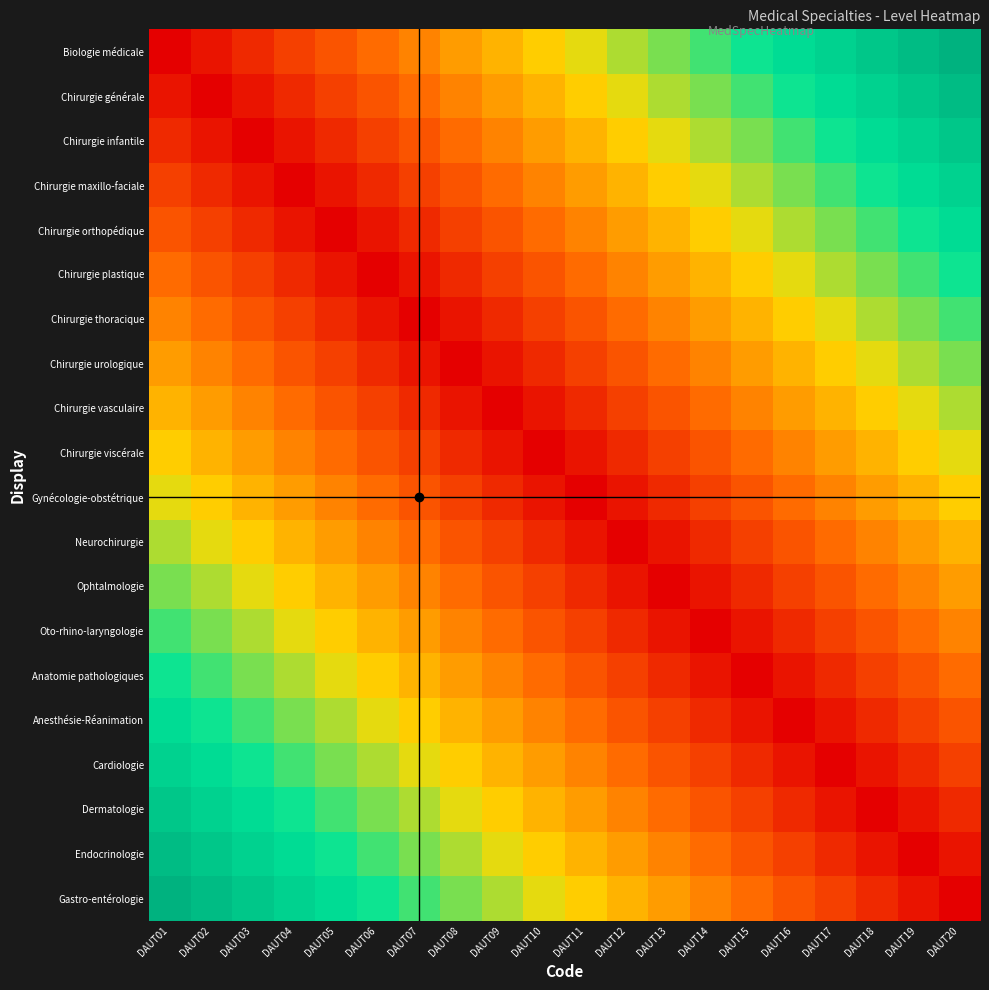

Reading left to right, extract all data points from this chart.

Biologie médicale: DAUT01=0.0	DAUT02=0.1	DAUT03=0.1	DAUT04=0.1	DAUT05=0.2	DAUT06=0.2	DAUT07=0.3	DAUT08=0.3	DAUT09=0.4	DAUT10=0.5	DAUT11=0.5	DAUT12=0.6	DAUT13=0.6	DAUT14=0.7	DAUT15=0.7	DAUT16=0.8	DAUT17=0.8	DAUT18=0.8	DAUT19=0.9	DAUT20=0.9
Chirurgie générale: DAUT01=0.1	DAUT02=0.0	DAUT03=0.1	DAUT04=0.1	DAUT05=0.1	DAUT06=0.2	DAUT07=0.2	DAUT08=0.3	DAUT09=0.3	DAUT10=0.4	DAUT11=0.5	DAUT12=0.5	DAUT13=0.6	DAUT14=0.6	DAUT15=0.7	DAUT16=0.7	DAUT17=0.8	DAUT18=0.8	DAUT19=0.8	DAUT20=0.9
Chirurgie infantile: DAUT01=0.1	DAUT02=0.1	DAUT03=0.0	DAUT04=0.1	DAUT05=0.1	DAUT06=0.1	DAUT07=0.2	DAUT08=0.2	DAUT09=0.3	DAUT10=0.3	DAUT11=0.4	DAUT12=0.5	DAUT13=0.5	DAUT14=0.6	DAUT15=0.6	DAUT16=0.7	DAUT17=0.7	DAUT18=0.8	DAUT19=0.8	DAUT20=0.8
Chirurgie maxillo-faciale: DAUT01=0.1	DAUT02=0.1	DAUT03=0.1	DAUT04=0.0	DAUT05=0.1	DAUT06=0.1	DAUT07=0.1	DAUT08=0.2	DAUT09=0.2	DAUT10=0.3	DAUT11=0.3	DAUT12=0.4	DAUT13=0.5	DAUT14=0.5	DAUT15=0.6	DAUT16=0.6	DAUT17=0.7	DAUT18=0.7	DAUT19=0.8	DAUT20=0.8
Chirurgie orthopédique: DAUT01=0.2	DAUT02=0.1	DAUT03=0.1	DAUT04=0.1	DAUT05=0.0	DAUT06=0.1	DAUT07=0.1	DAUT08=0.1	DAUT09=0.2	DAUT10=0.2	DAUT11=0.3	DAUT12=0.3	DAUT13=0.4	DAUT14=0.5	DAUT15=0.5	DAUT16=0.6	DAUT17=0.6	DAUT18=0.7	DAUT19=0.7	DAUT20=0.8
Chirurgie plastique: DAUT01=0.2	DAUT02=0.2	DAUT03=0.1	DAUT04=0.1	DAUT05=0.1	DAUT06=0.0	DAUT07=0.1	DAUT08=0.1	DAUT09=0.1	DAUT10=0.2	DAUT11=0.2	DAUT12=0.3	DAUT13=0.3	DAUT14=0.4	DAUT15=0.5	DAUT16=0.5	DAUT17=0.6	DAUT18=0.6	DAUT19=0.7	DAUT20=0.7
Chirurgie thoracique: DAUT01=0.3	DAUT02=0.2	DAUT03=0.2	DAUT04=0.1	DAUT05=0.1	DAUT06=0.1	DAUT07=0.0	DAUT08=0.1	DAUT09=0.1	DAUT10=0.1	DAUT11=0.2	DAUT12=0.2	DAUT13=0.3	DAUT14=0.3	DAUT15=0.4	DAUT16=0.5	DAUT17=0.5	DAUT18=0.6	DAUT19=0.6	DAUT20=0.7
Chirurgie urologique: DAUT01=0.3	DAUT02=0.3	DAUT03=0.2	DAUT04=0.2	DAUT05=0.1	DAUT06=0.1	DAUT07=0.1	DAUT08=0.0	DAUT09=0.1	DAUT10=0.1	DAUT11=0.1	DAUT12=0.2	DAUT13=0.2	DAUT14=0.3	DAUT15=0.3	DAUT16=0.4	DAUT17=0.5	DAUT18=0.5	DAUT19=0.6	DAUT20=0.6
Chirurgie vasculaire: DAUT01=0.4	DAUT02=0.3	DAUT03=0.3	DAUT04=0.2	DAUT05=0.2	DAUT06=0.1	DAUT07=0.1	DAUT08=0.1	DAUT09=0.0	DAUT10=0.1	DAUT11=0.1	DAUT12=0.1	DAUT13=0.2	DAUT14=0.2	DAUT15=0.3	DAUT16=0.3	DAUT17=0.4	DAUT18=0.5	DAUT19=0.5	DAUT20=0.6
Chirurgie viscérale: DAUT01=0.5	DAUT02=0.4	DAUT03=0.3	DAUT04=0.3	DAUT05=0.2	DAUT06=0.2	DAUT07=0.1	DAUT08=0.1	DAUT09=0.1	DAUT10=0.0	DAUT11=0.1	DAUT12=0.1	DAUT13=0.1	DAUT14=0.2	DAUT15=0.2	DAUT16=0.3	DAUT17=0.3	DAUT18=0.4	DAUT19=0.5	DAUT20=0.5
Gynécologie-obstétrique: DAUT01=0.5	DAUT02=0.5	DAUT03=0.4	DAUT04=0.3	DAUT05=0.3	DAUT06=0.2	DAUT07=0.2	DAUT08=0.1	DAUT09=0.1	DAUT10=0.1	DAUT11=0.0	DAUT12=0.1	DAUT13=0.1	DAUT14=0.1	DAUT15=0.2	DAUT16=0.2	DAUT17=0.3	DAUT18=0.3	DAUT19=0.4	DAUT20=0.5
Neurochirurgie: DAUT01=0.6	DAUT02=0.5	DAUT03=0.5	DAUT04=0.4	DAUT05=0.3	DAUT06=0.3	DAUT07=0.2	DAUT08=0.2	DAUT09=0.1	DAUT10=0.1	DAUT11=0.1	DAUT12=0.0	DAUT13=0.1	DAUT14=0.1	DAUT15=0.1	DAUT16=0.2	DAUT17=0.2	DAUT18=0.3	DAUT19=0.3	DAUT20=0.4
Ophtalmologie: DAUT01=0.6	DAUT02=0.6	DAUT03=0.5	DAUT04=0.5	DAUT05=0.4	DAUT06=0.3	DAUT07=0.3	DAUT08=0.2	DAUT09=0.2	DAUT10=0.1	DAUT11=0.1	DAUT12=0.1	DAUT13=0.0	DAUT14=0.1	DAUT15=0.1	DAUT16=0.1	DAUT17=0.2	DAUT18=0.2	DAUT19=0.3	DAUT20=0.3
Oto-rhino-laryngologie: DAUT01=0.7	DAUT02=0.6	DAUT03=0.6	DAUT04=0.5	DAUT05=0.5	DAUT06=0.4	DAUT07=0.3	DAUT08=0.3	DAUT09=0.2	DAUT10=0.2	DAUT11=0.1	DAUT12=0.1	DAUT13=0.1	DAUT14=0.0	DAUT15=0.1	DAUT16=0.1	DAUT17=0.1	DAUT18=0.2	DAUT19=0.2	DAUT20=0.3
Anatomie pathologiques: DAUT01=0.7	DAUT02=0.7	DAUT03=0.6	DAUT04=0.6	DAUT05=0.5	DAUT06=0.5	DAUT07=0.4	DAUT08=0.3	DAUT09=0.3	DAUT10=0.2	DAUT11=0.2	DAUT12=0.1	DAUT13=0.1	DAUT14=0.1	DAUT15=0.0	DAUT16=0.1	DAUT17=0.1	DAUT18=0.1	DAUT19=0.2	DAUT20=0.2
Anesthésie-Réanimation: DAUT01=0.8	DAUT02=0.7	DAUT03=0.7	DAUT04=0.6	DAUT05=0.6	DAUT06=0.5	DAUT07=0.5	DAUT08=0.4	DAUT09=0.3	DAUT10=0.3	DAUT11=0.2	DAUT12=0.2	DAUT13=0.1	DAUT14=0.1	DAUT15=0.1	DAUT16=0.0	DAUT17=0.1	DAUT18=0.1	DAUT19=0.1	DAUT20=0.2
Cardiologie: DAUT01=0.8	DAUT02=0.8	DAUT03=0.7	DAUT04=0.7	DAUT05=0.6	DAUT06=0.6	DAUT07=0.5	DAUT08=0.5	DAUT09=0.4	DAUT10=0.3	DAUT11=0.3	DAUT12=0.2	DAUT13=0.2	DAUT14=0.1	DAUT15=0.1	DAUT16=0.1	DAUT17=0.0	DAUT18=0.1	DAUT19=0.1	DAUT20=0.1
Dermatologie: DAUT01=0.8	DAUT02=0.8	DAUT03=0.8	DAUT04=0.7	DAUT05=0.7	DAUT06=0.6	DAUT07=0.6	DAUT08=0.5	DAUT09=0.5	DAUT10=0.4	DAUT11=0.3	DAUT12=0.3	DAUT13=0.2	DAUT14=0.2	DAUT15=0.1	DAUT16=0.1	DAUT17=0.1	DAUT18=0.0	DAUT19=0.1	DAUT20=0.1
Endocrinologie: DAUT01=0.9	DAUT02=0.8	DAUT03=0.8	DAUT04=0.8	DAUT05=0.7	DAUT06=0.7	DAUT07=0.6	DAUT08=0.6	DAUT09=0.5	DAUT10=0.5	DAUT11=0.4	DAUT12=0.3	DAUT13=0.3	DAUT14=0.2	DAUT15=0.2	DAUT16=0.1	DAUT17=0.1	DAUT18=0.1	DAUT19=0.0	DAUT20=0.1
Gastro-entérologie: DAUT01=0.9	DAUT02=0.9	DAUT03=0.8	DAUT04=0.8	DAUT05=0.8	DAUT06=0.7	DAUT07=0.7	DAUT08=0.6	DAUT09=0.6	DAUT10=0.5	DAUT11=0.5	DAUT12=0.4	DAUT13=0.3	DAUT14=0.3	DAUT15=0.2	DAUT16=0.2	DAUT17=0.1	DAUT18=0.1	DAUT19=0.1	DAUT20=0.0